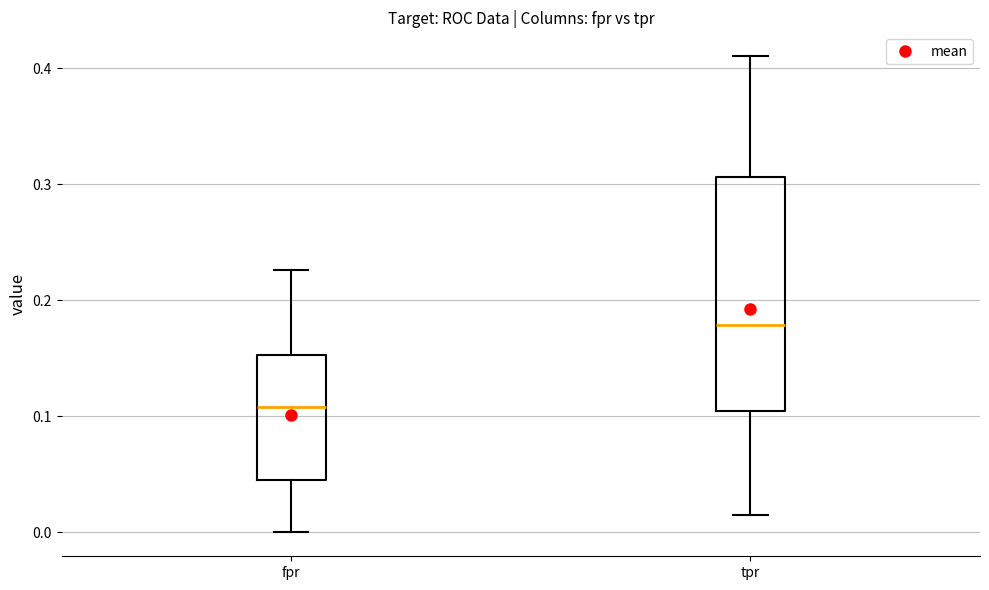

Reading left to right, read every box against the y-axis: the position of its median line, the range the box covers, and the ends of its whiskers. The values are not printed on the chart, so give them approximately, as read against the axis.

fpr: median 0.11, box 0.04 to 0.15, whiskers 0.00 to 0.23
tpr: median 0.18, box 0.10 to 0.31, whiskers 0.01 to 0.41